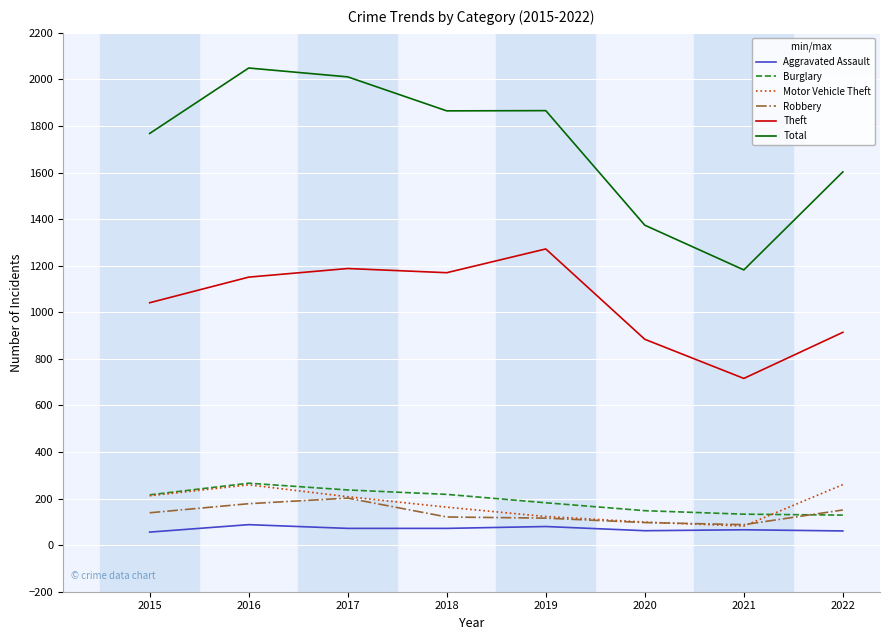

True or false: Burglary and Aggravated Assault cross at least once.

False